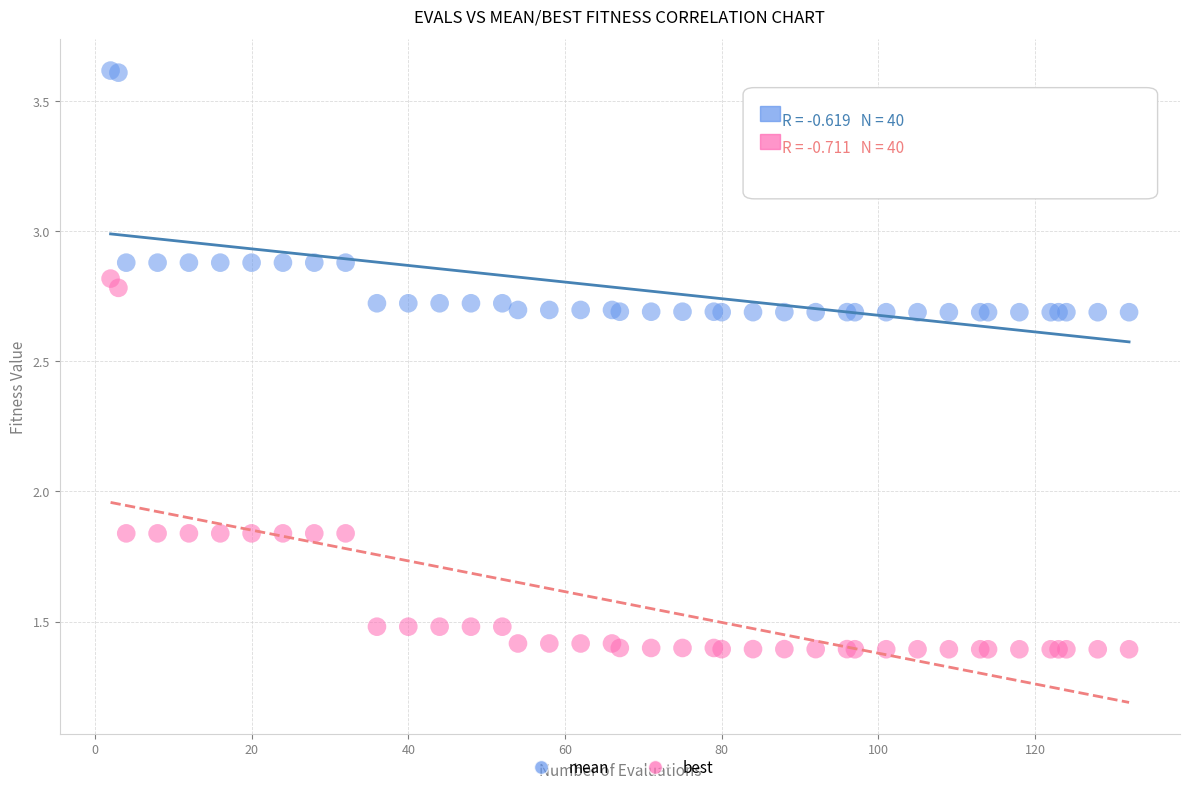

Which series contains the highest Y value?

mean